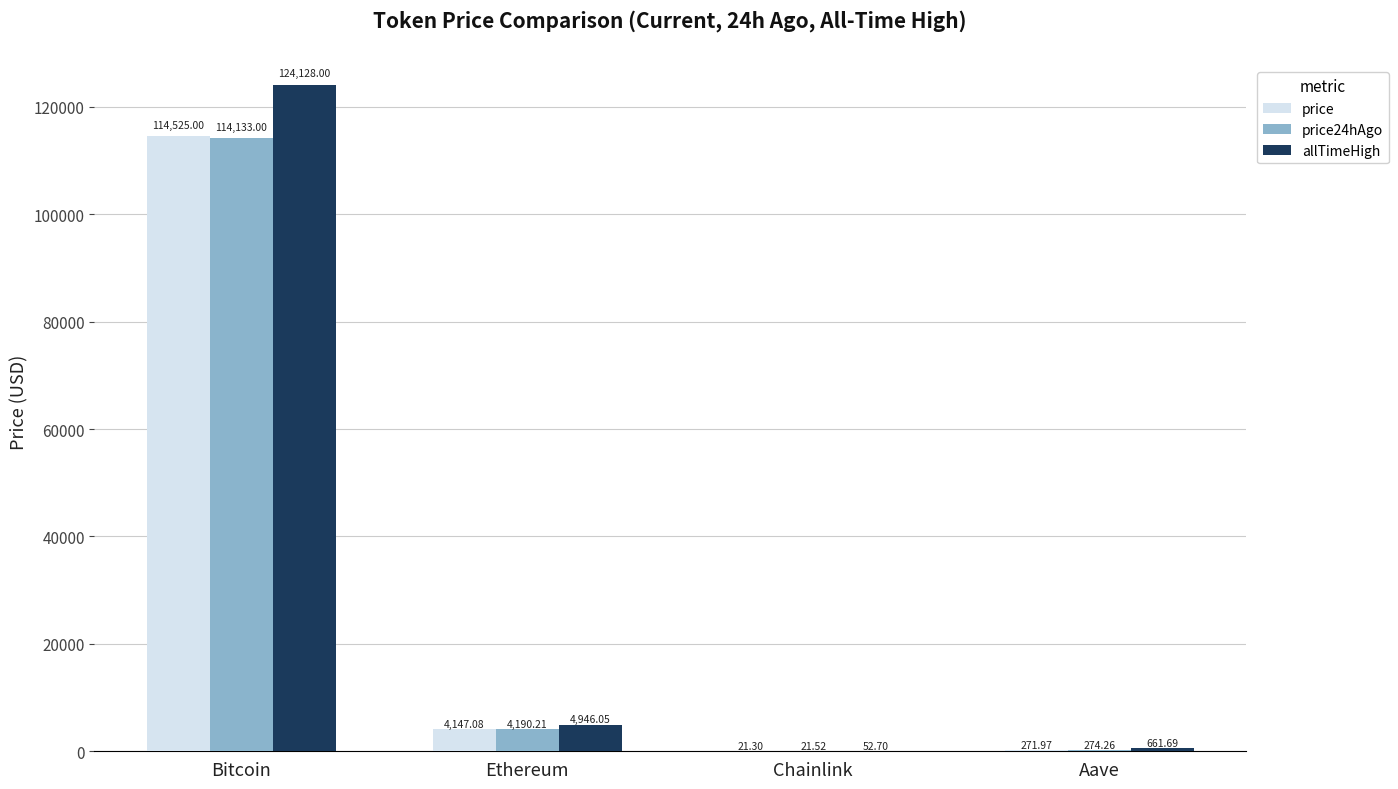

What is the highest value of the allTimeHigh series?

124128.0